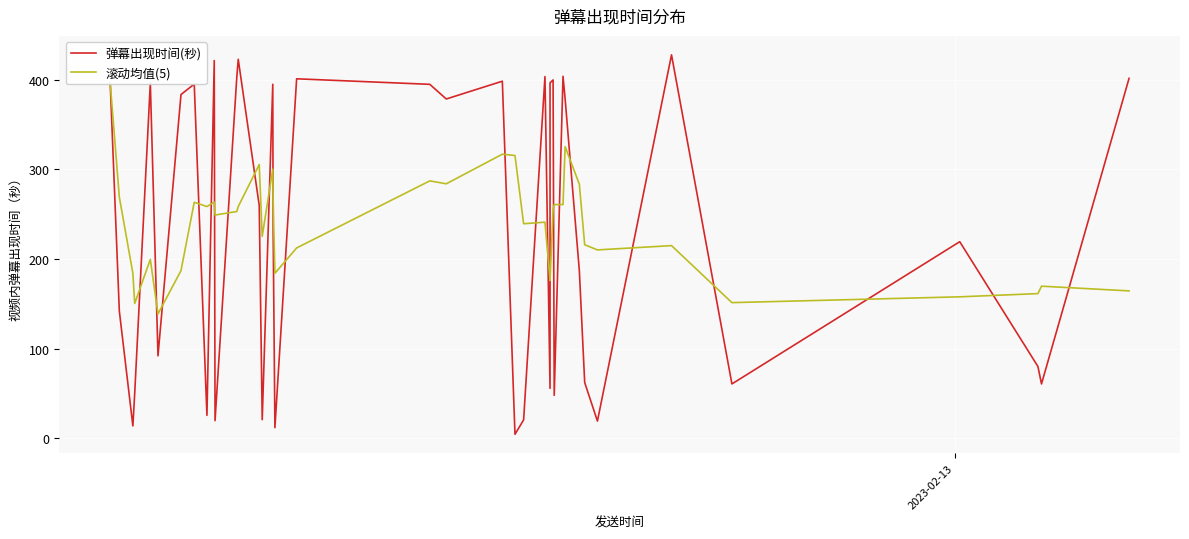

What is the highest value of the 弹幕出现时间(秒) series?

427.8